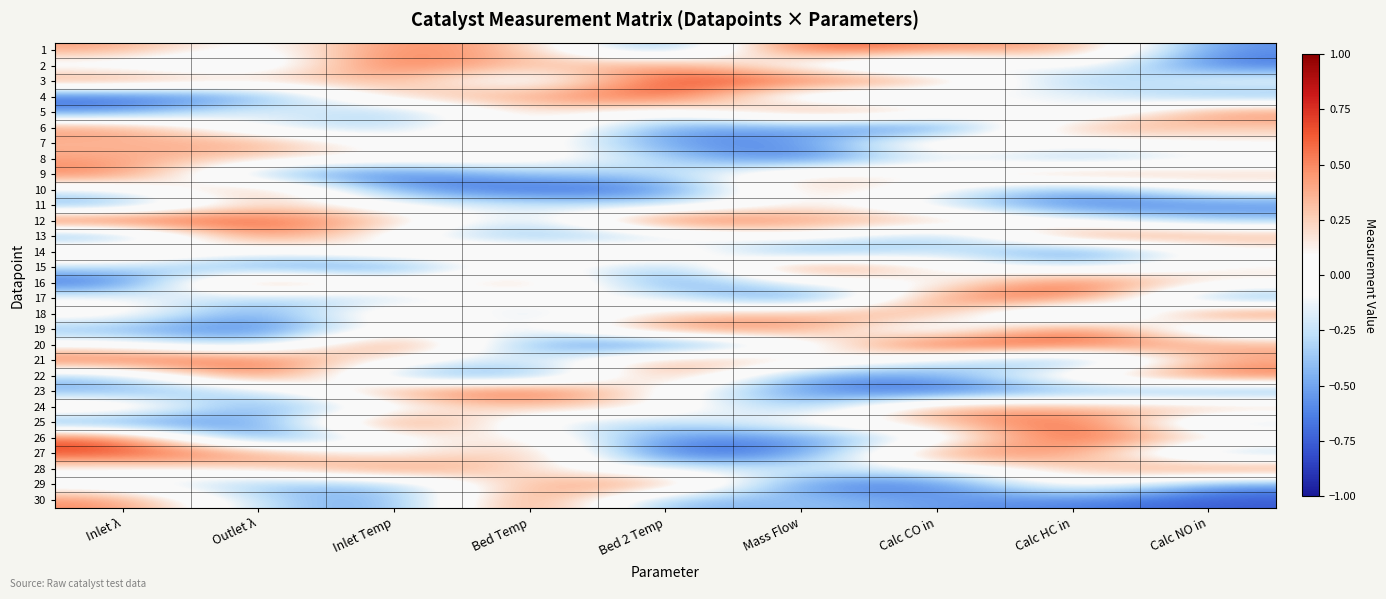

Which series has the largest range (max minus min)?

23